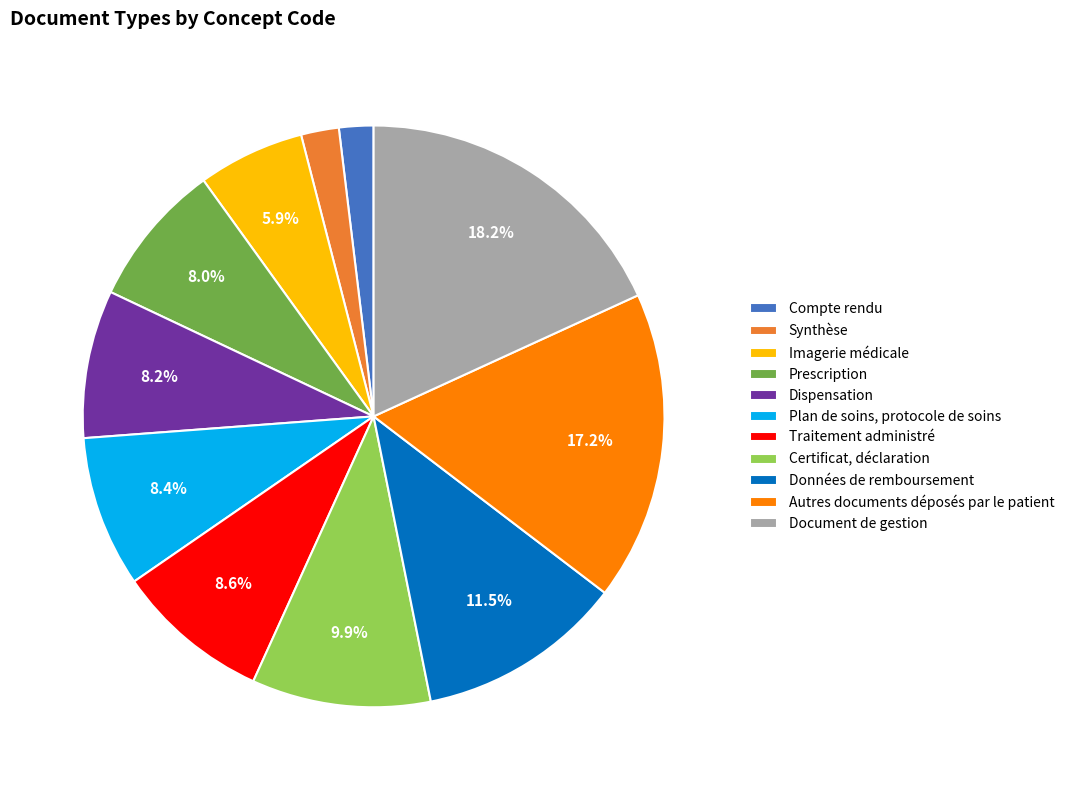

Is there any slice that represents more than half of the pie?

No